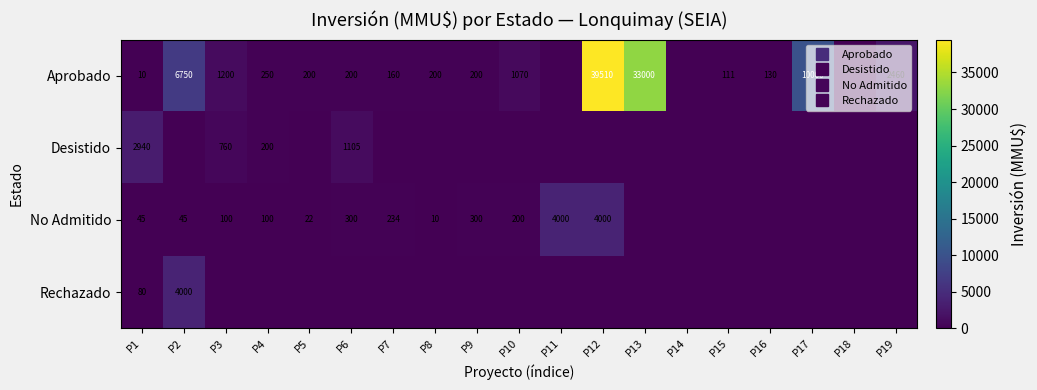

Which series has the largest total across all categories?

Aprobado